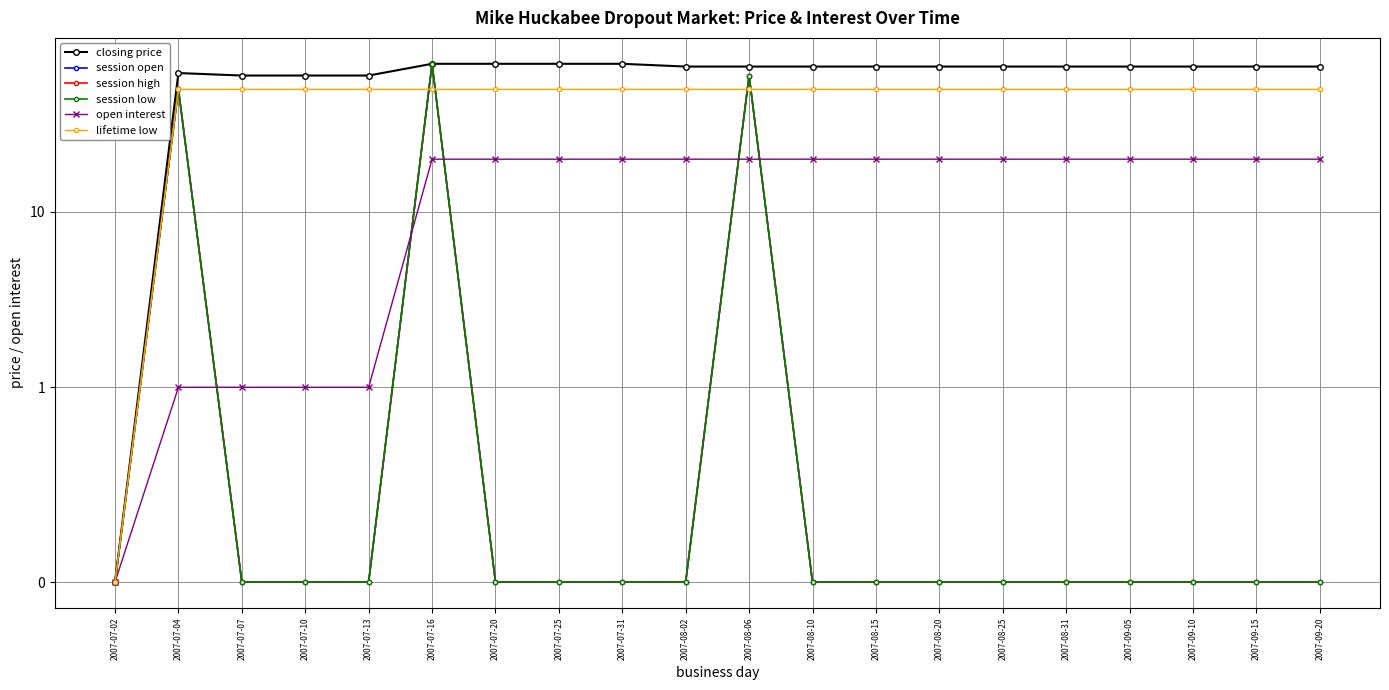

At how many categories does at least one series exceed 13?

19